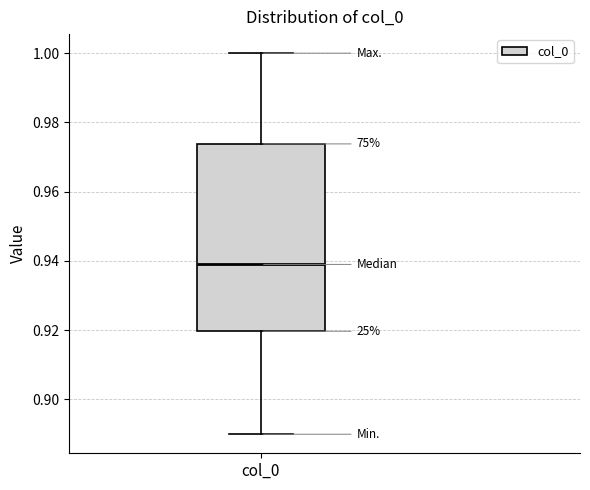

Where is the upper edge of the box for col_0 on the y-axis? The values are not printed on the chart, so give them approximately, as read against the axis.

0.974